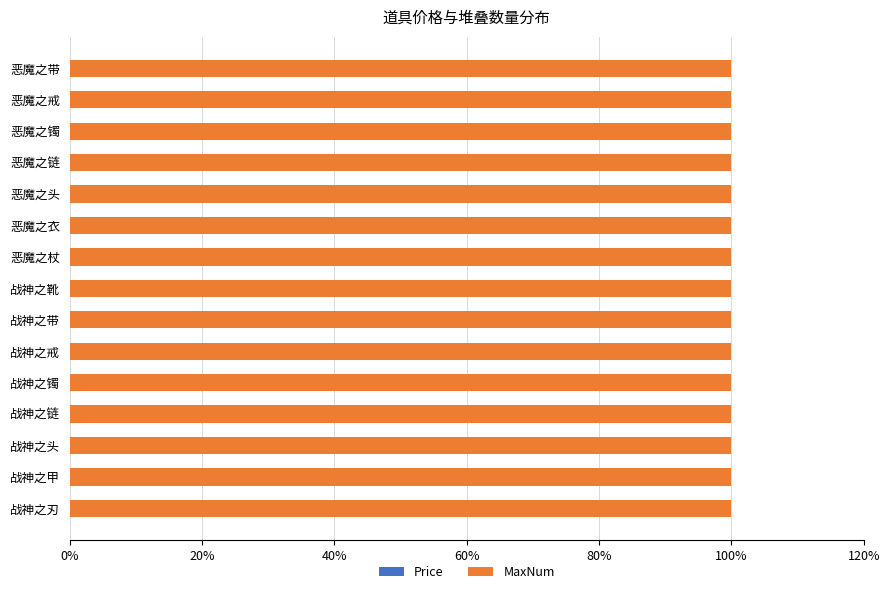

Count the number of categories in the chart.

15